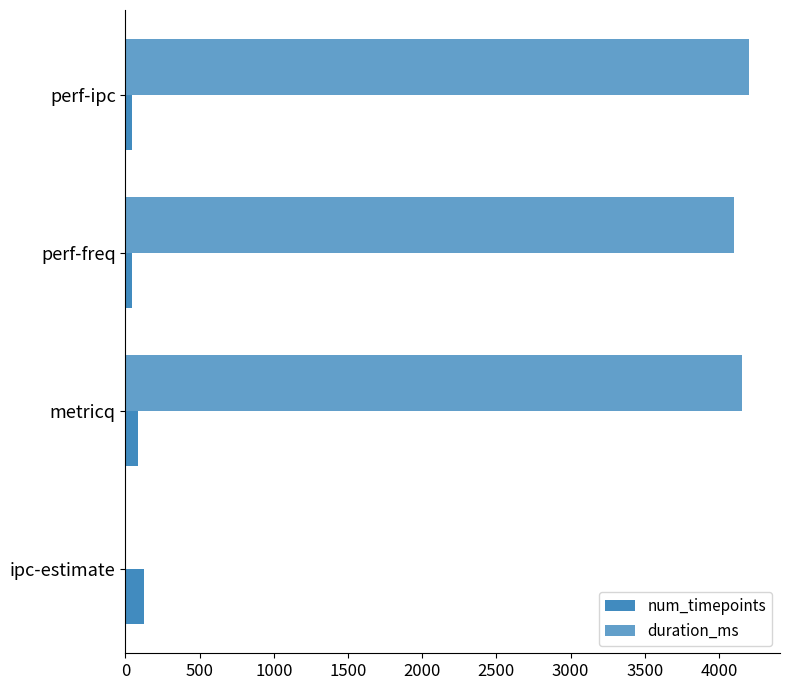

Reading left to right, extract all data points from this chart.

num_timepoints: 128	84	42	43
duration_ms: 0	4159	4102	4202